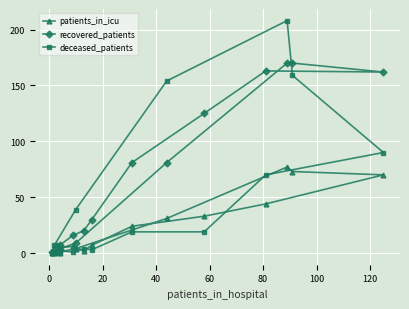

Which series has the largest total across all categories?

recovered_patients